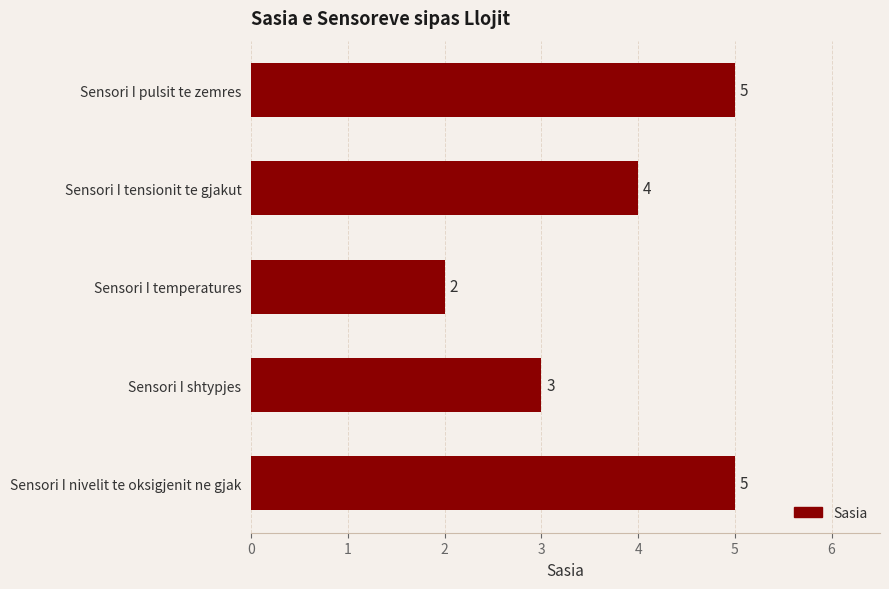

Reading bottom to top, transcribe all the data shown in this chart.

5	3	2	4	5